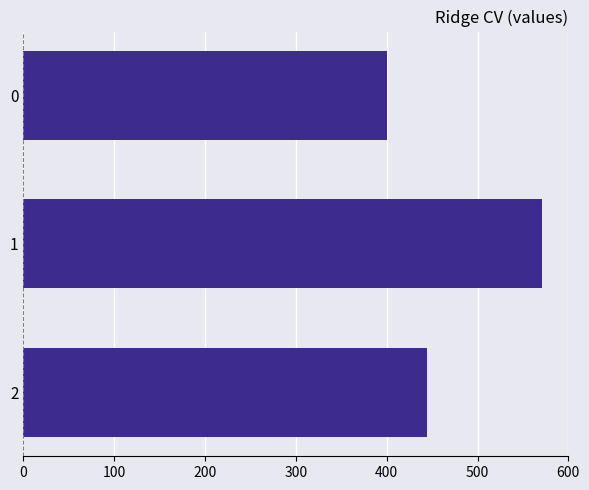

What is the sum of all values?

1415.9